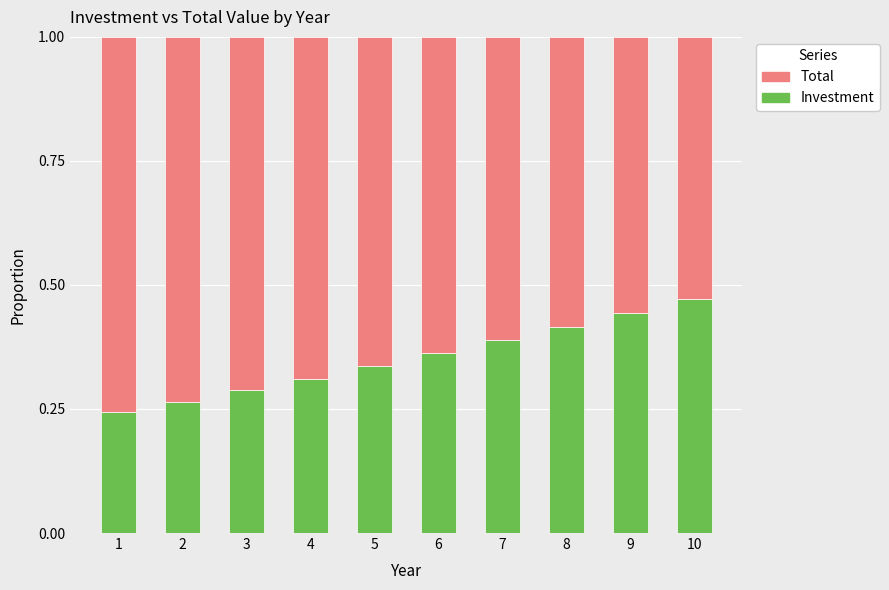

Rank the categories by Investment value from highest to lowest.

10, 9, 8, 7, 6, 5, 4, 3, 2, 1